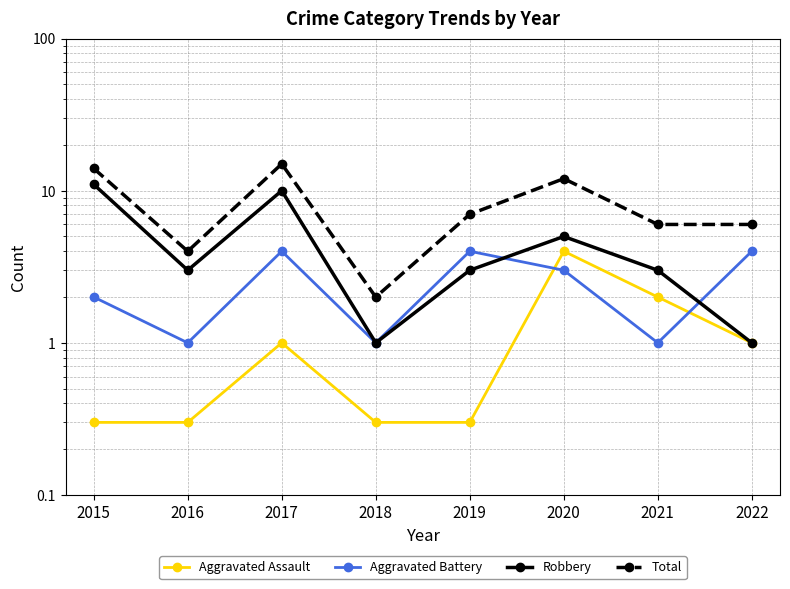

Is it true that Aggravated Battery equals 1.4 at 2016?

False